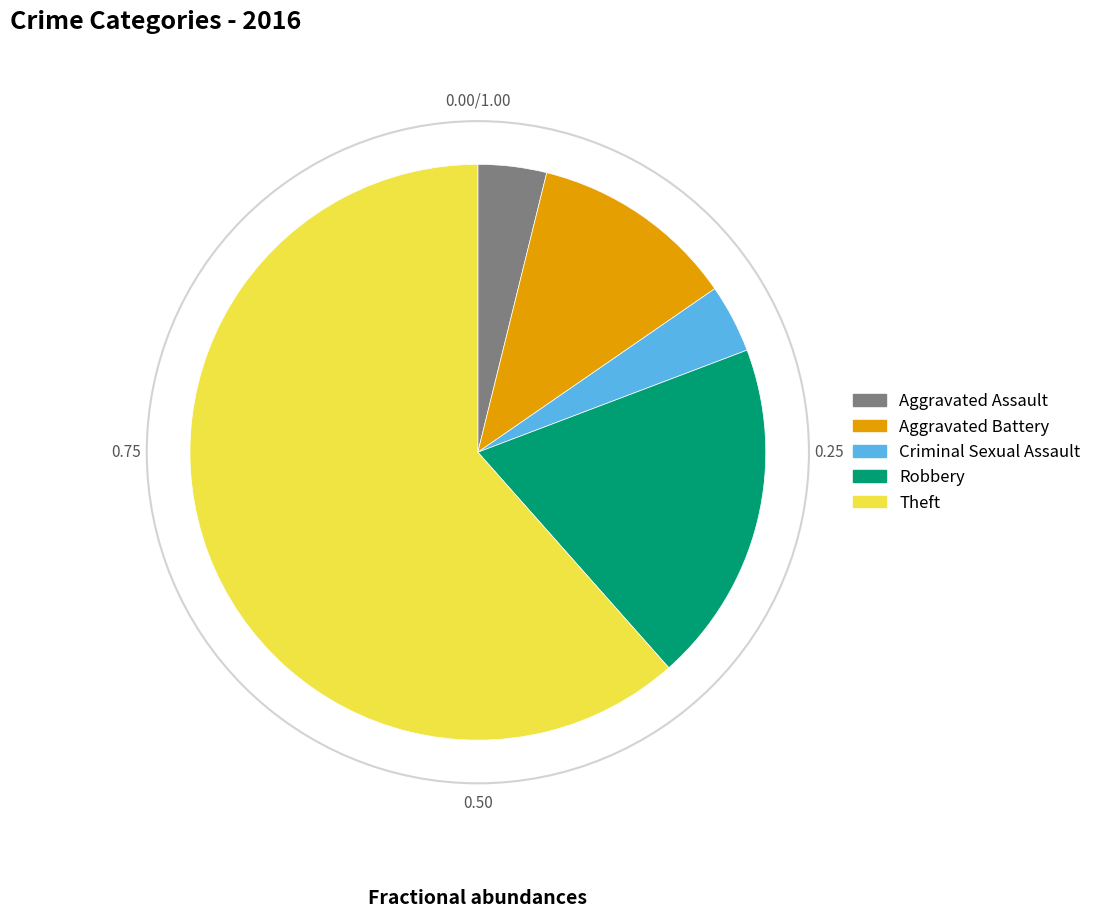

Is there any slice that represents more than half of the pie?

Yes